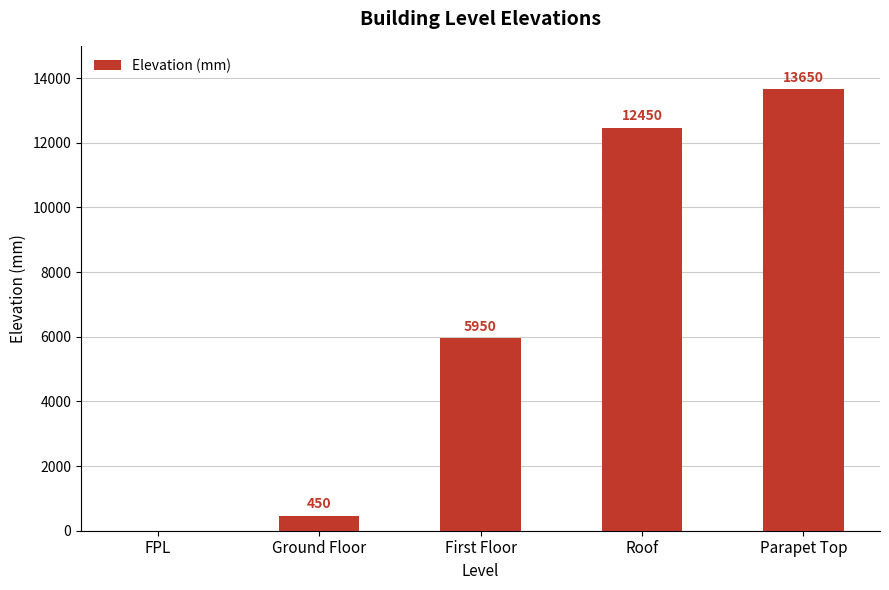

The value at Parapet Top is 7724. True or false?

False